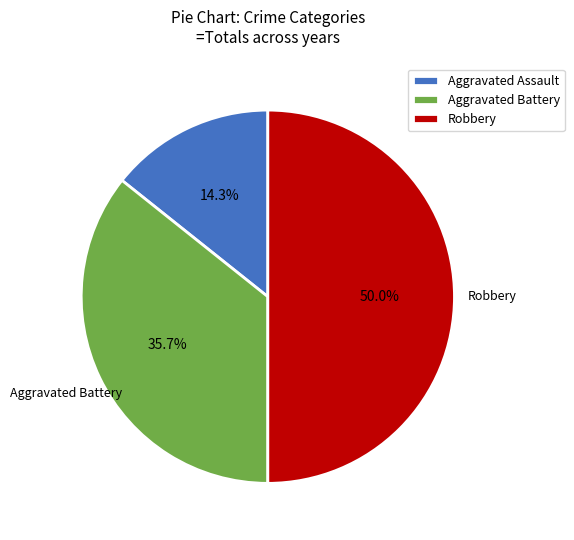

To the nearest percent, what is the average slice percentage?

33%